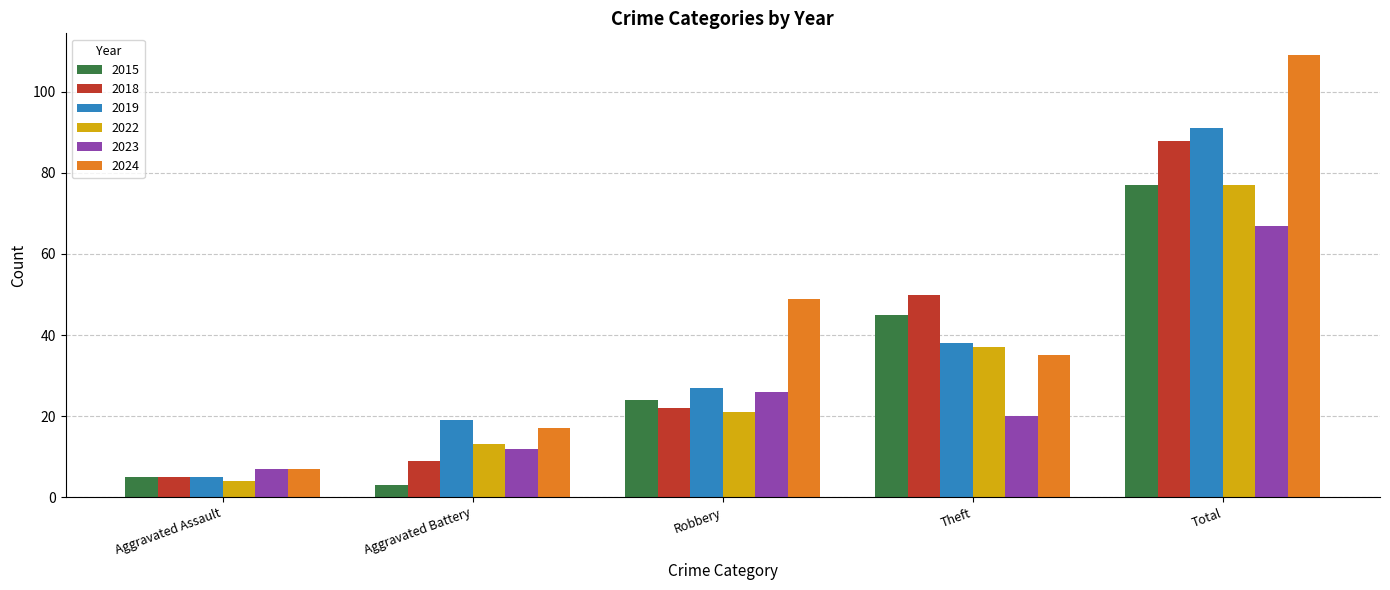

What is the label of the 3rd bar from the right?

Robbery